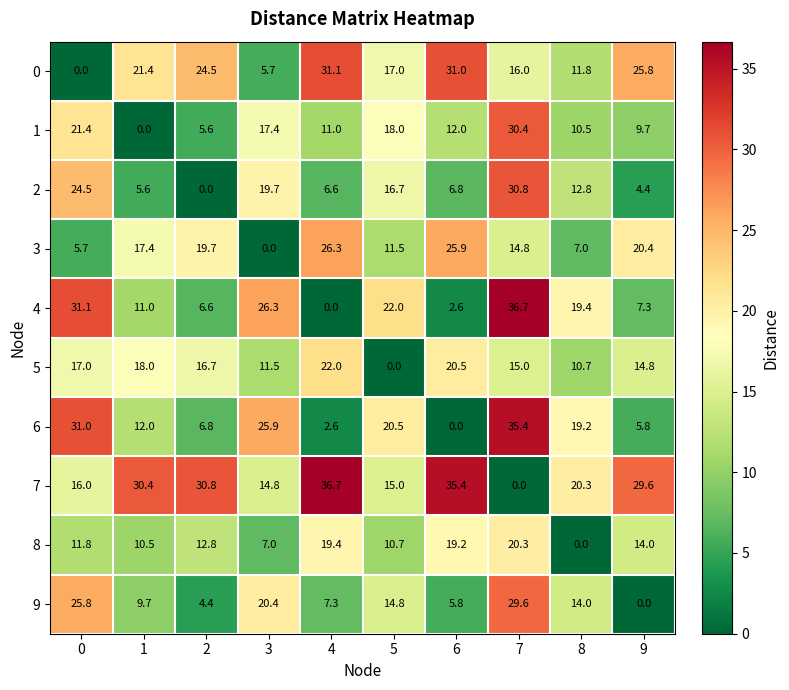

Is it true that 2 equals 3.9 at 8?

False